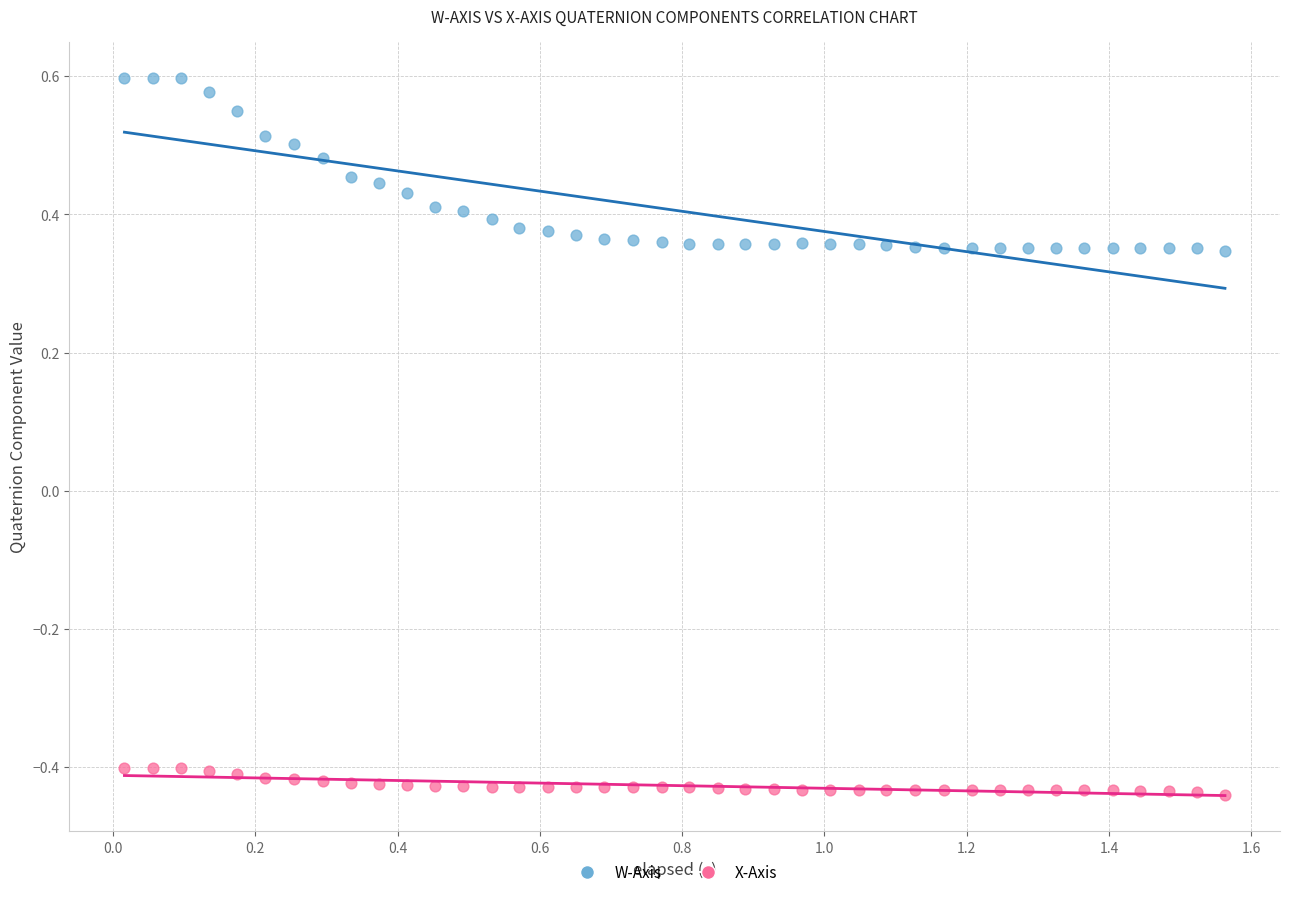

Across all data points, what is the range of Y values (max minus min)?

1.0